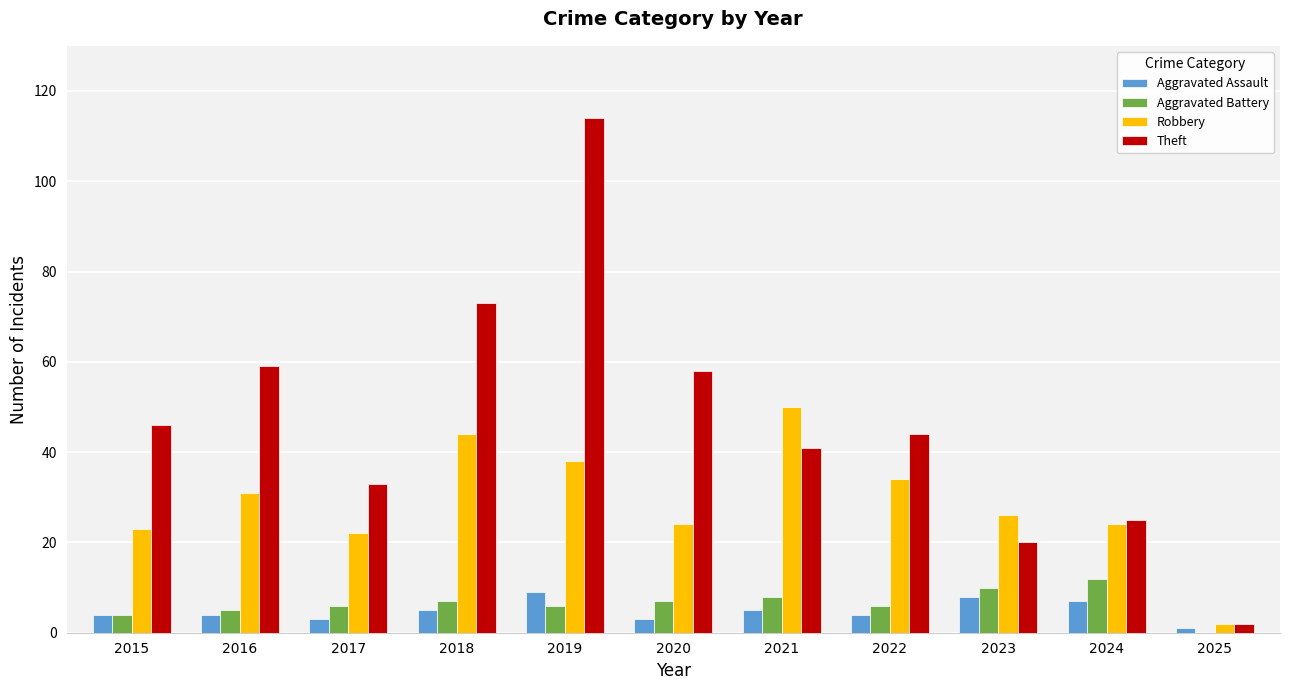

The Aggravated Battery series shows 6 at 2022. True or false?

True